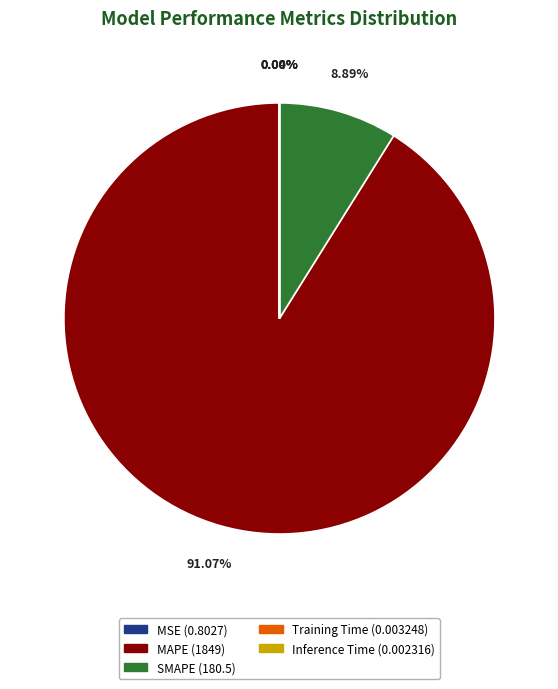

Which category has the biggest portion of the pie?

MAPE